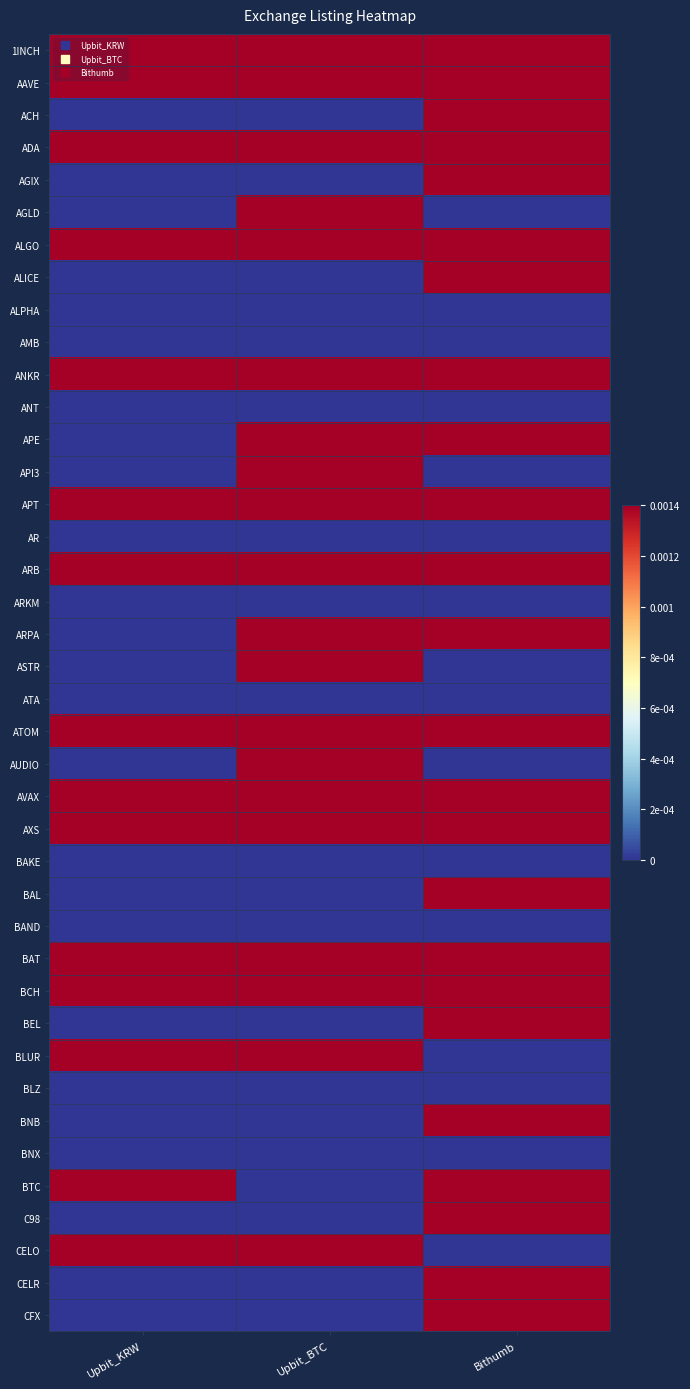

Which label corresponds to the smallest value in the chart?

Upbit_KRW